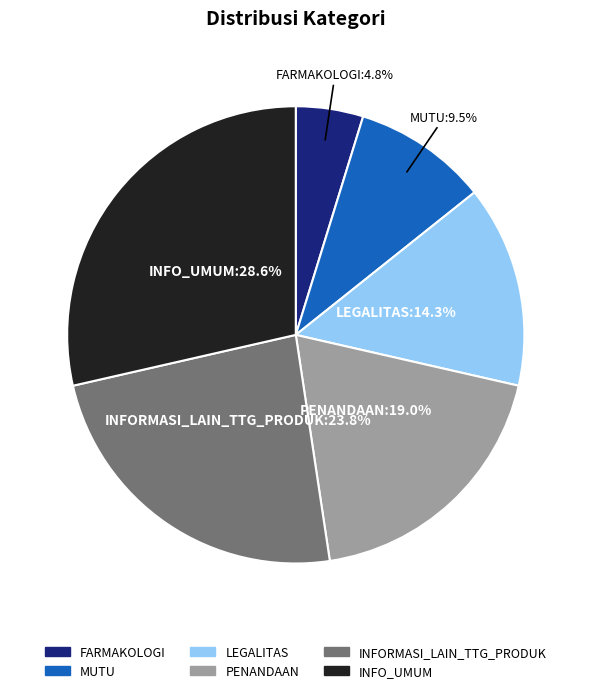

Is there a majority slice in this chart?

No